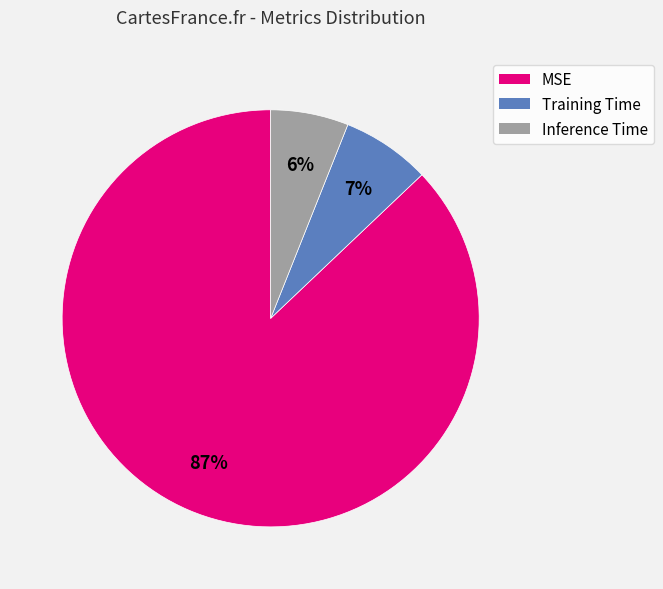

To the nearest percent, what is the difference between the Training Time and Inference Time slice percentages?

1%